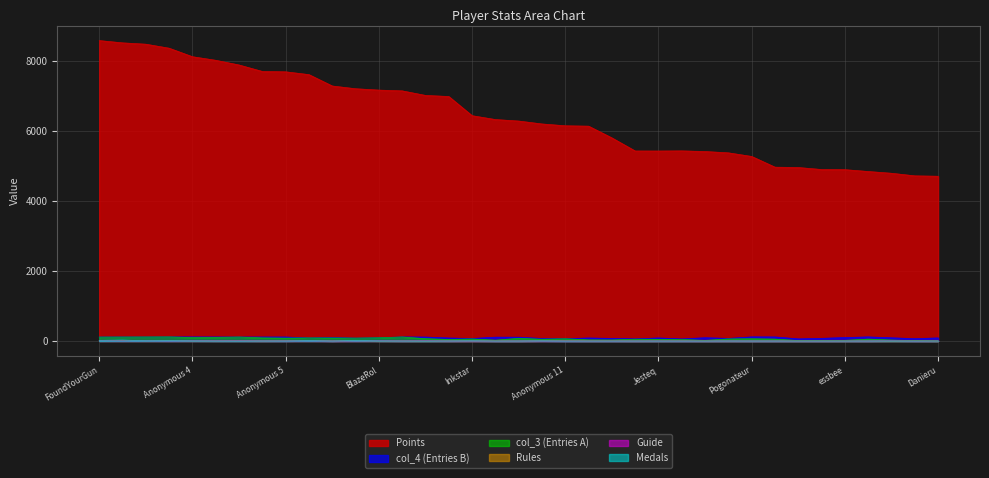

Which category has the highest value across all series?

FoundYourGun